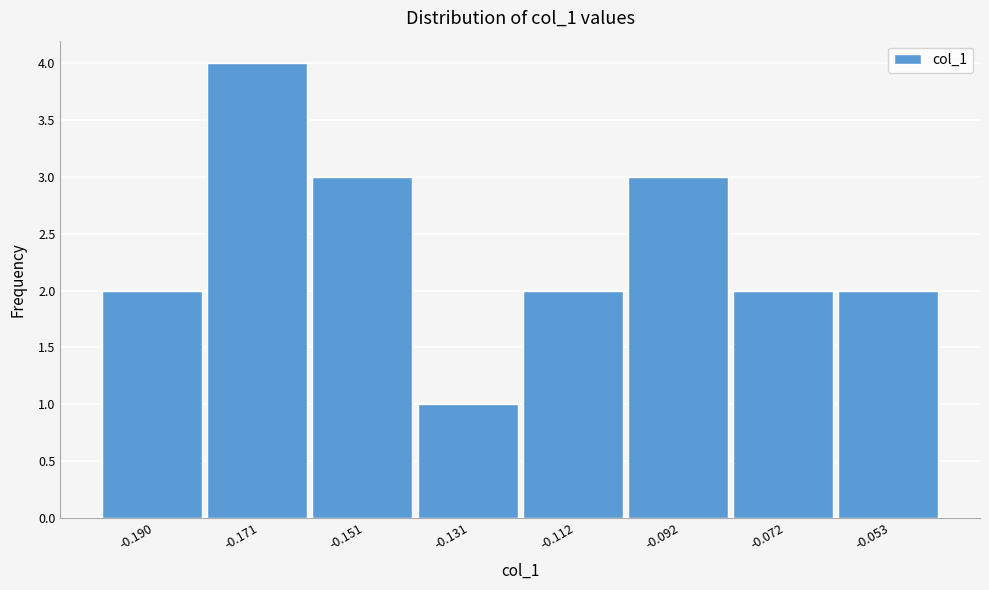

Reading left to right, transcribe all the data shown in this chart.

-0.190=2	-0.171=4	-0.151=3	-0.131=1	-0.112=2	-0.092=3	-0.072=2	-0.053=2